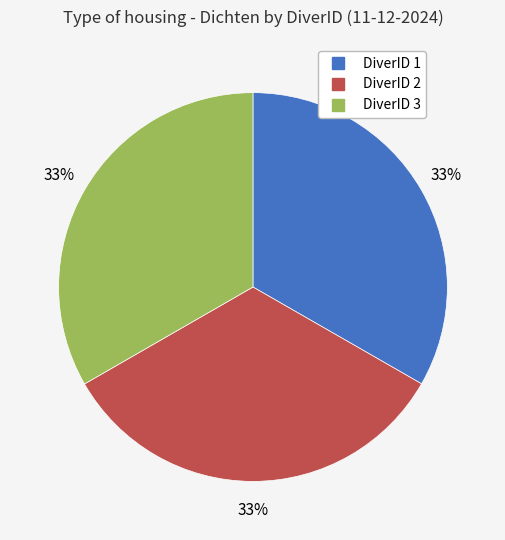

Is there any slice that represents more than half of the pie?

No